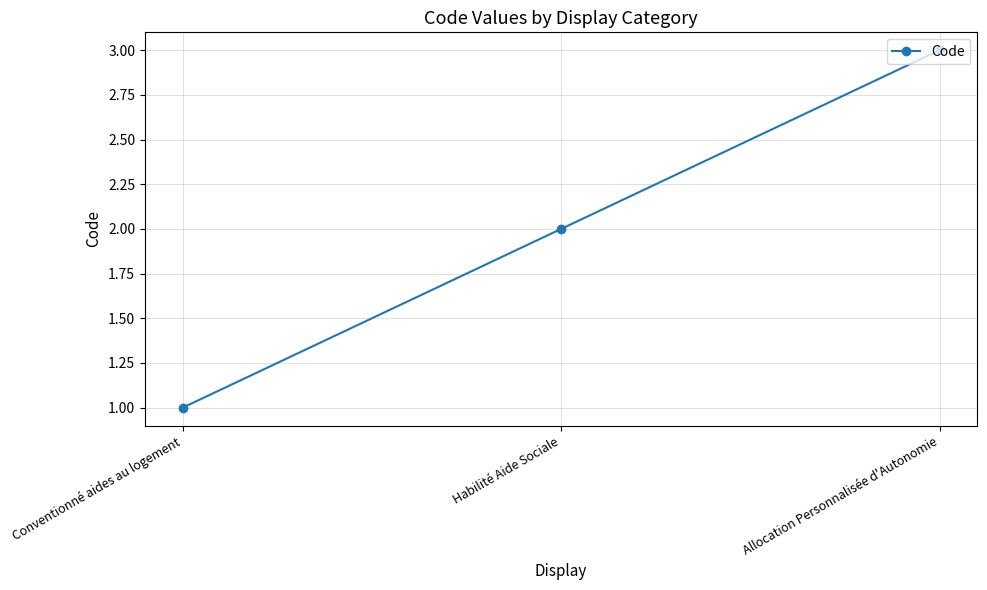

How many data points are less than 2?

1